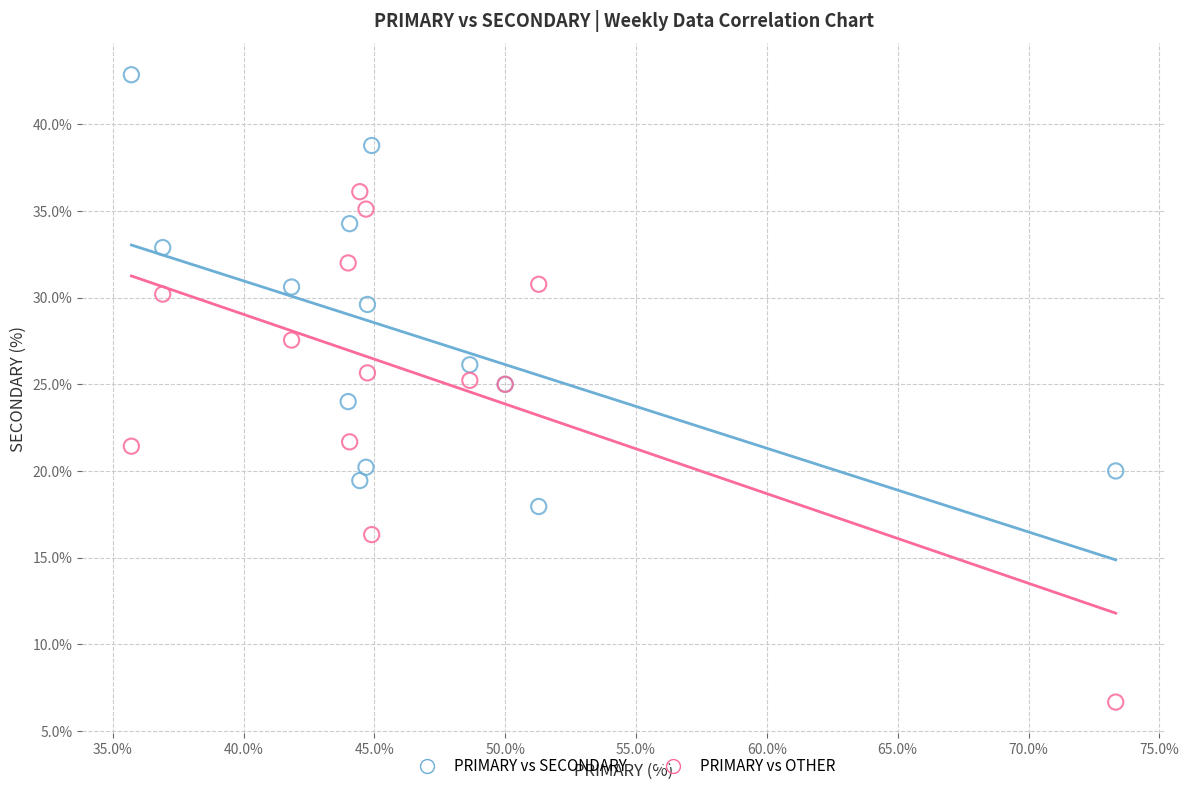

Which series has the widest spread of Y values?

PRIMARY vs OTHER